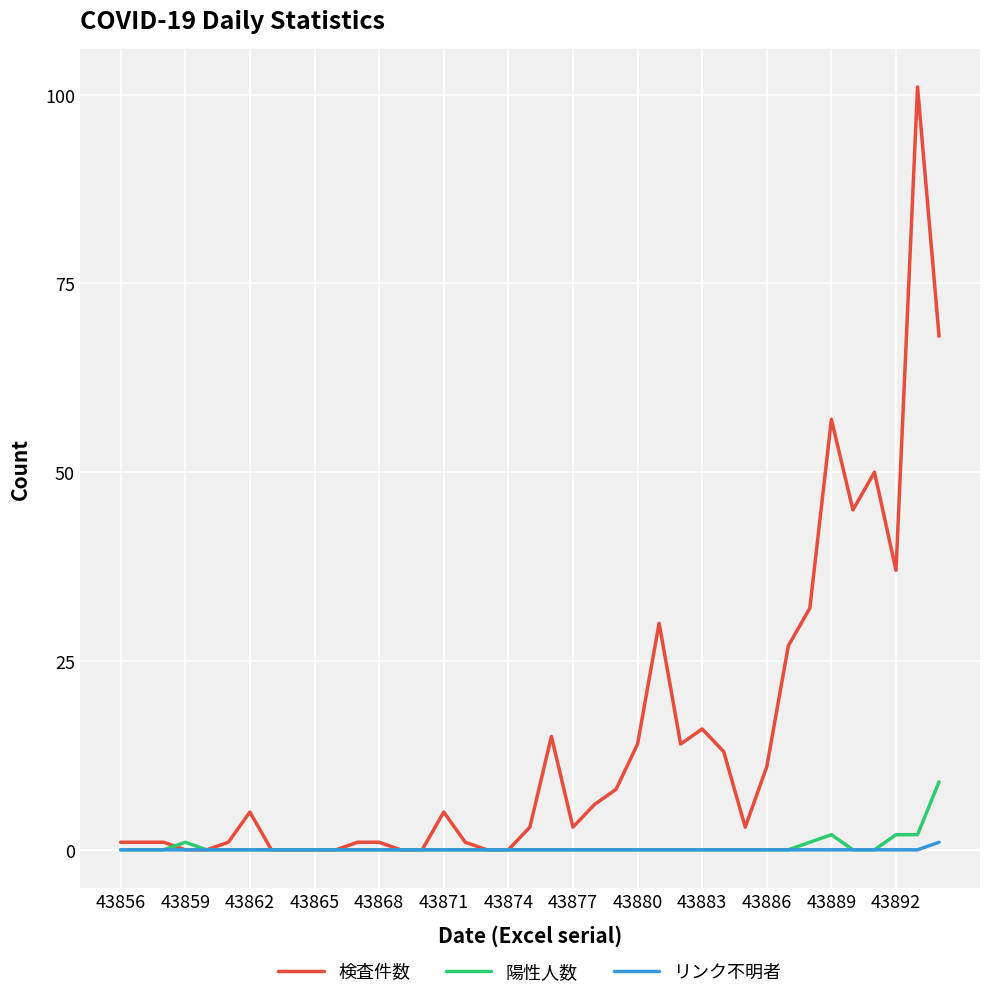

Rank the series by their maximum value, from lowest to highest.

リンク不明者, 陽性人数, 検査件数